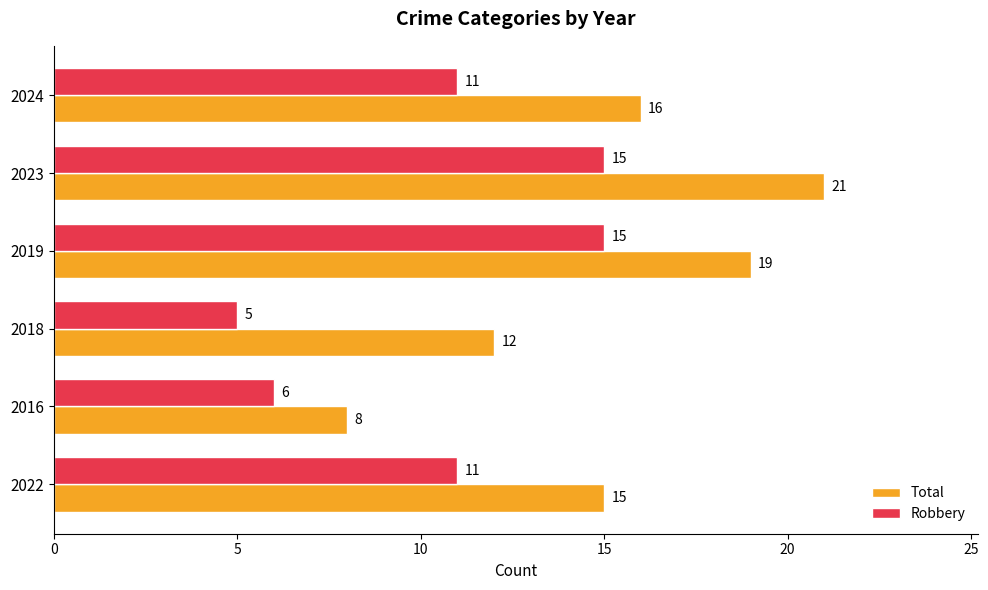

How many series are shown in this chart?

2